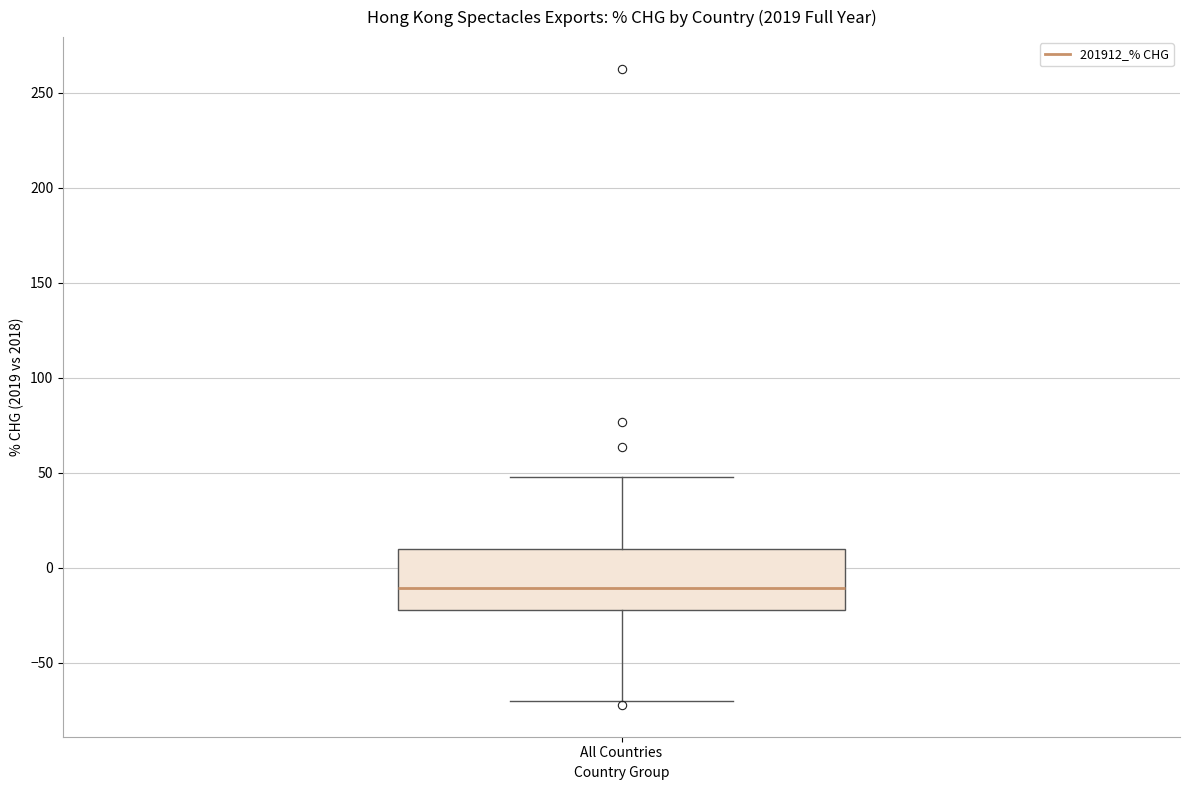

Read this box plot against the y-axis: the position of the median line, the range covered by the box, and the ends of both whiskers. The values are not printed on the chart, so give them approximately, as read against the axis.

median -10, box -20 to 10, whiskers -70 to 50